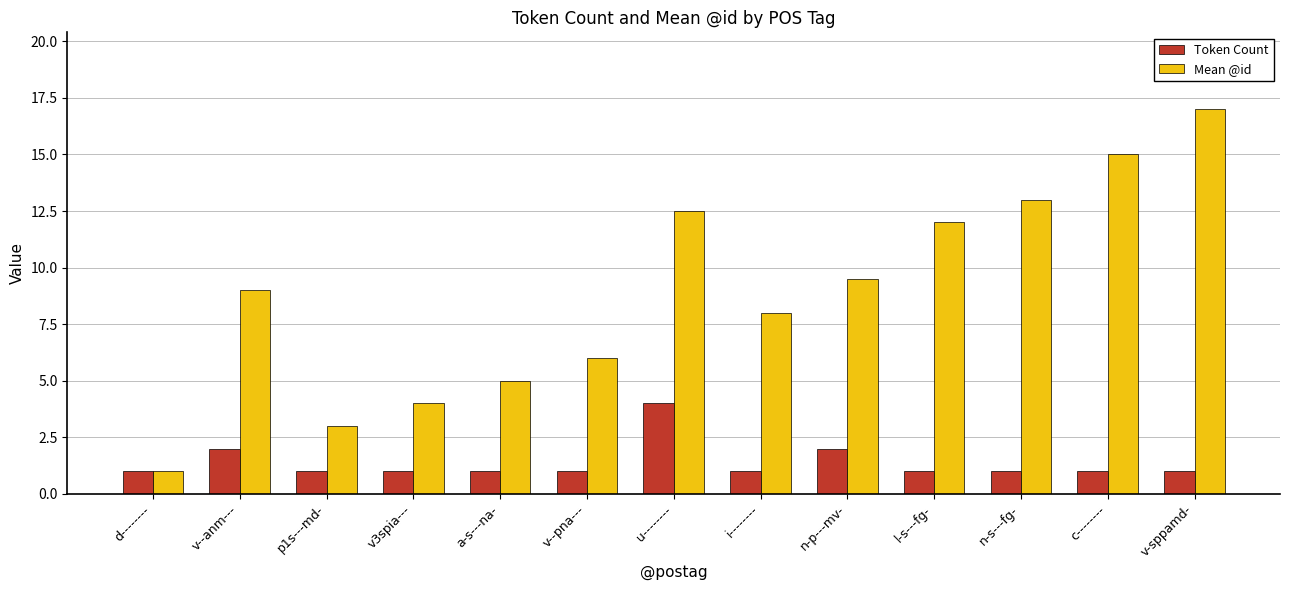

What is the total value across all series at v--pna---?

7.0